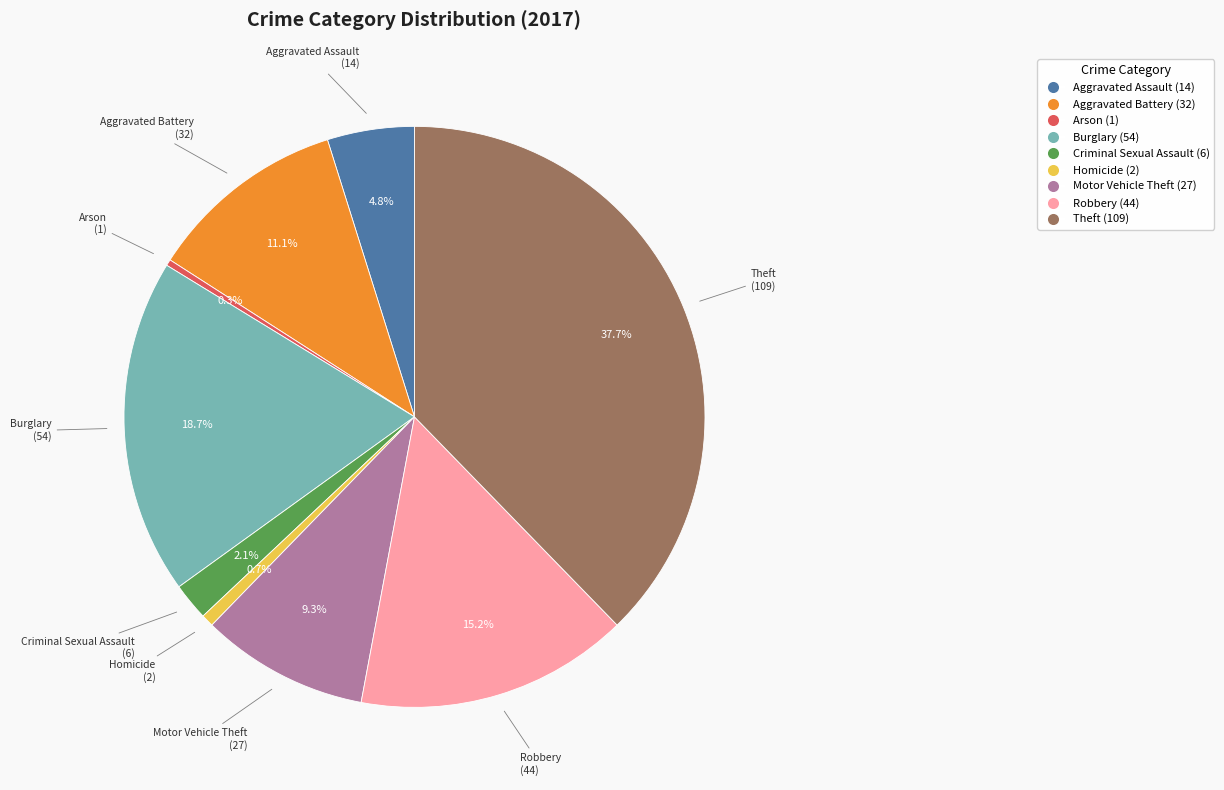

To the nearest percent, what is the difference between the largest and smallest slice percentages?

37%